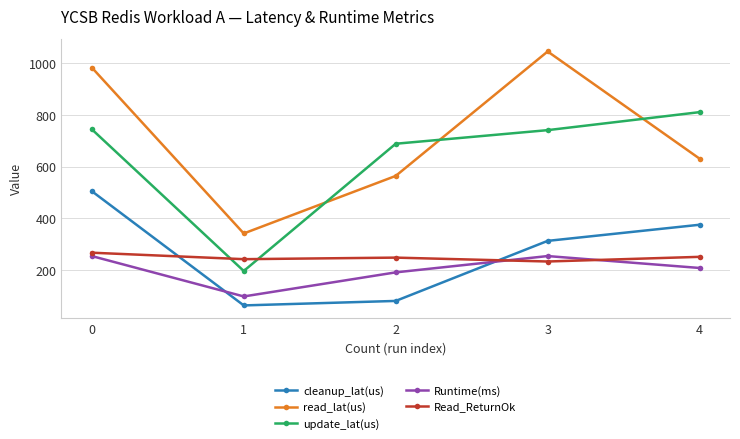

True or false: cleanup_lat(us) and update_lat(us) cross at least once.

False